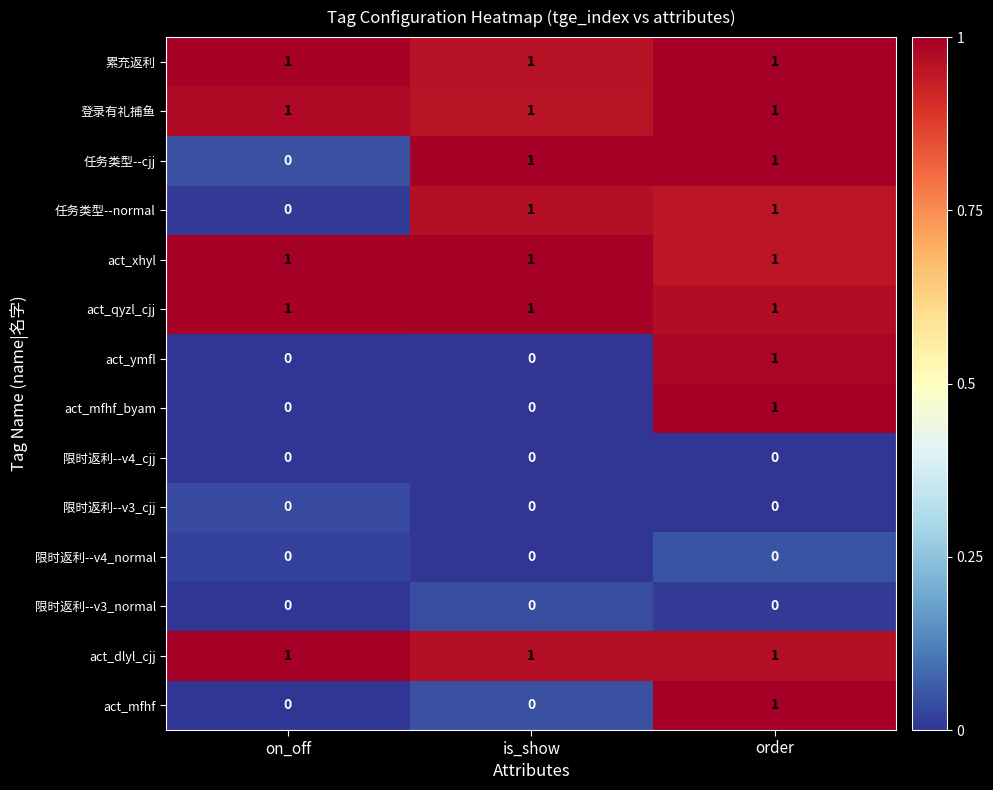

The act_ymfl series shows 2 at order. True or false?

False